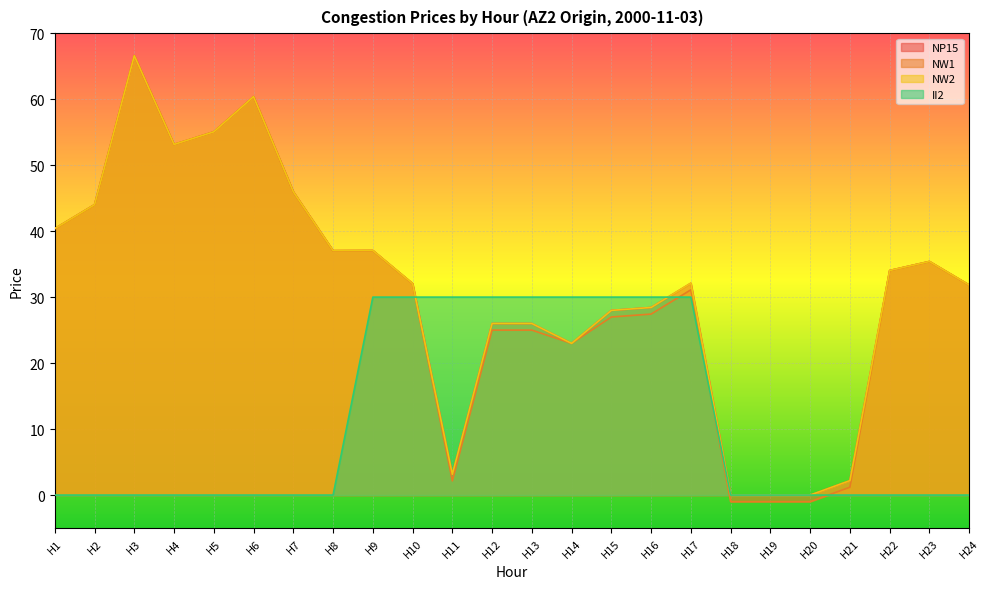

Reading right to left, transcribe all the data shown in this chart.

NP15: 31.8	35.4	34.0	2.2	0.0	0.0	0.0	32.1	28.4	28.0	23.0	26.0	26.0	3.1	32.0	37.1	37.0	46.0	60.4	55.0	53.1	66.6	44.0	40.4
NW1: 31.8	35.4	34.0	1.2	-1.0	-1.0	-1.0	31.1	27.4	27.0	23.0	25.0	25.0	2.1	32.0	37.1	37.0	46.0	60.4	55.0	53.1	66.6	44.0	40.4
NW2: 31.8	35.4	34.0	2.2	0.0	0.0	0.0	32.1	28.4	28.0	23.0	26.0	26.0	3.1	32.0	37.1	37.0	46.0	60.4	55.0	53.1	66.6	44.0	40.4
II2: 0.0	0.0	0.0	0.0	0.0	0.0	0.0	30.0	30.0	30.0	30.0	30.0	30.0	30.0	30.0	30.0	0.0	0.0	0.0	0.0	0.0	0.0	0.0	0.0